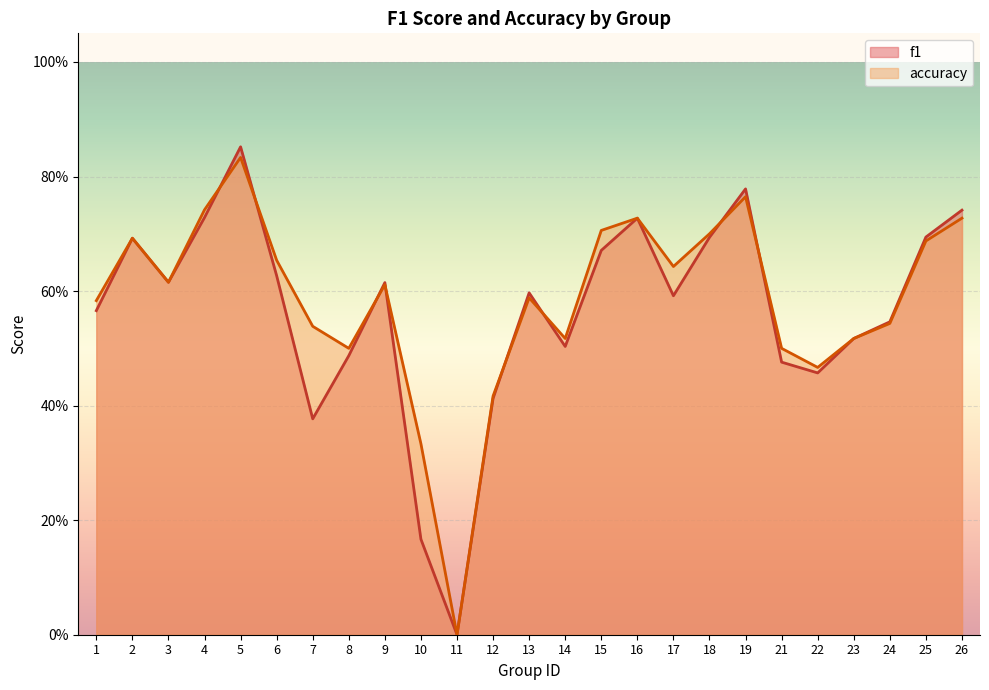

What is the total value across all series at 24?

1.1